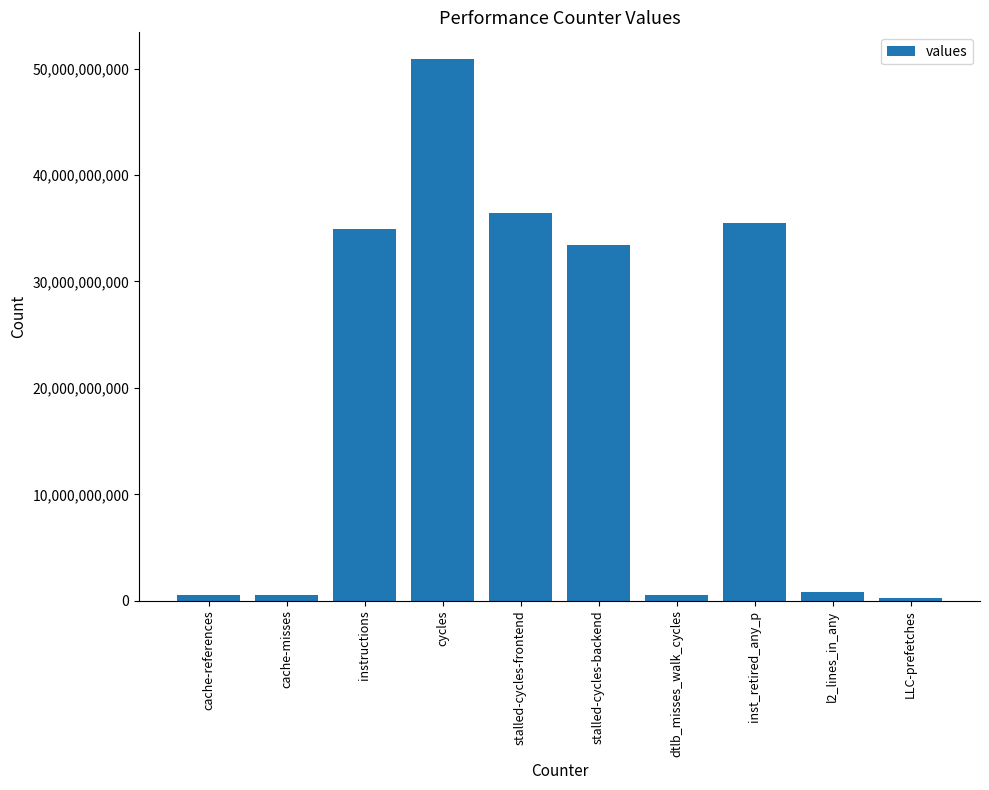

The chart shows a value of 530806049 at cache-misses. True or false?

True